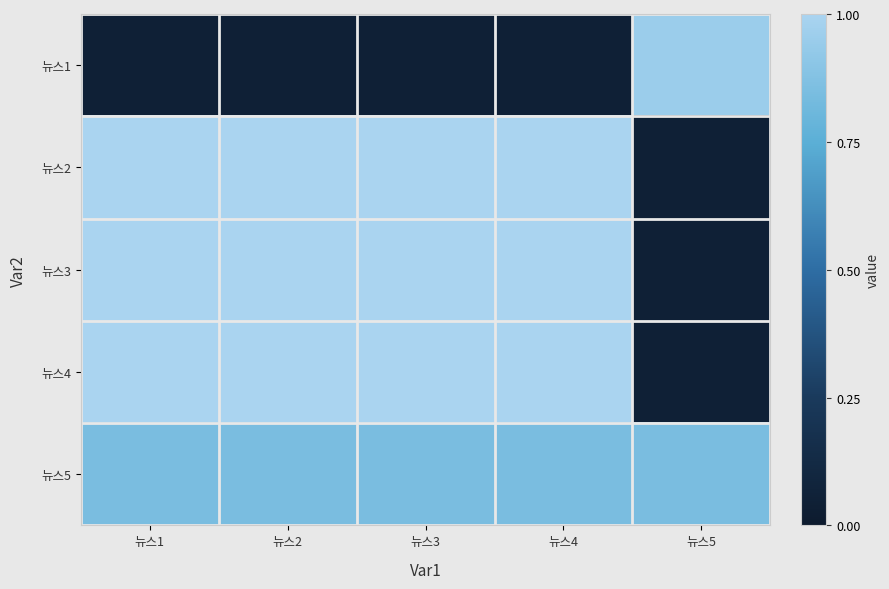

What is the difference between the highest and lowest values at 뉴스4?

0.9